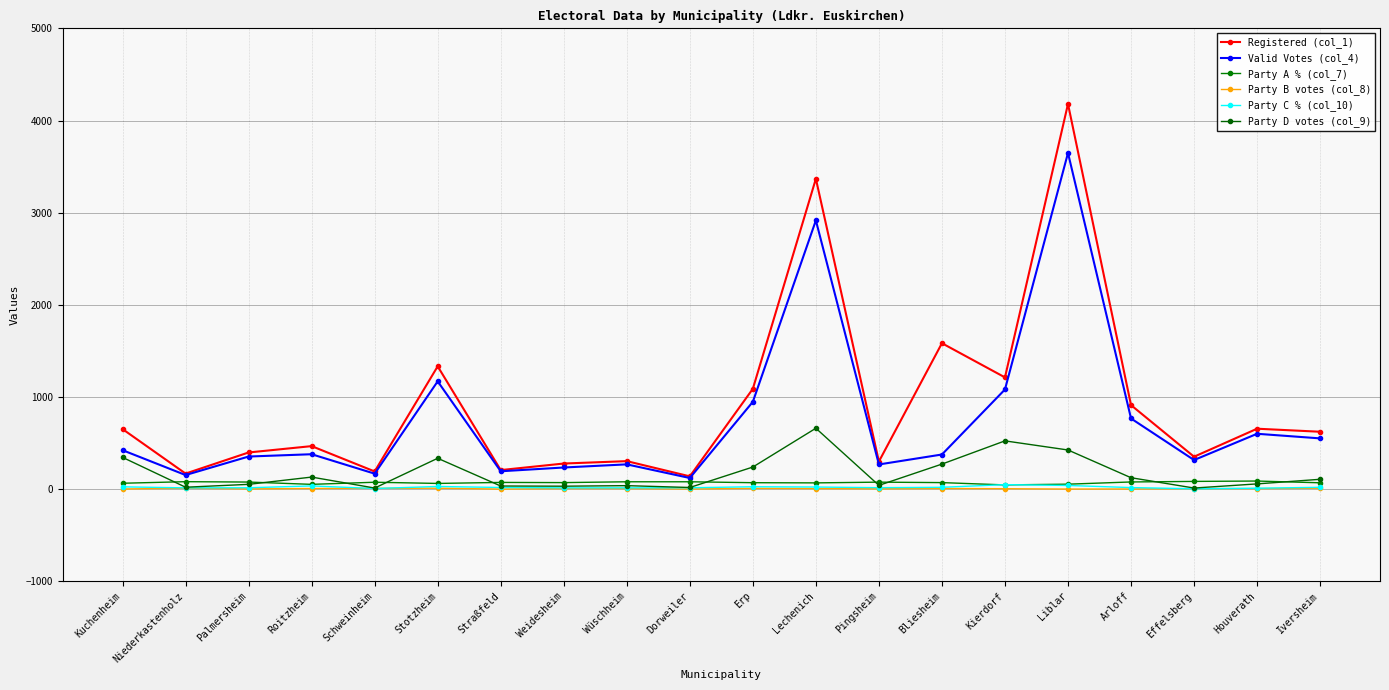

Which series ends up on top after the final intersection of Party A % (col_7) and Party C % (col_10)?

Party A % (col_7)